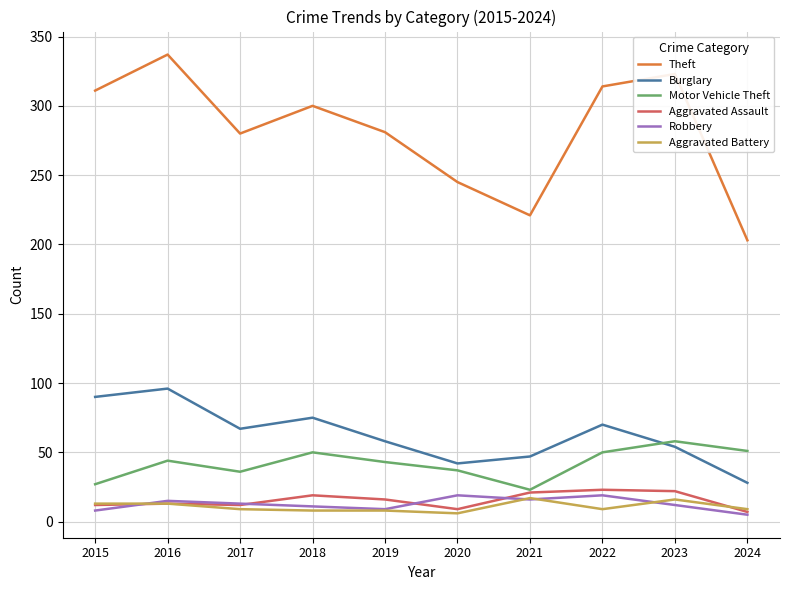

At which label is Theft closest to 270?

2017